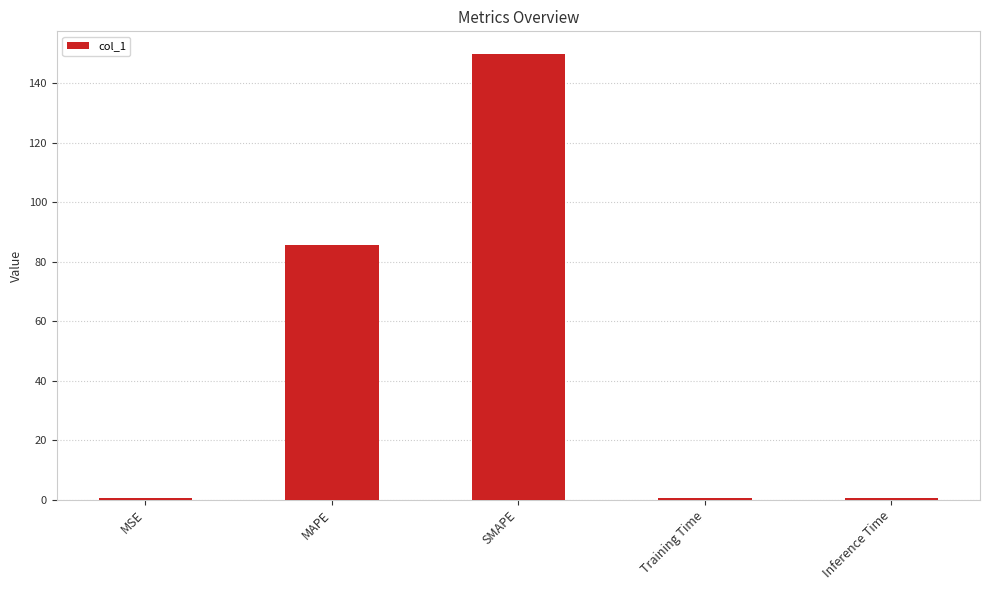

What is the sum of all values?

237.1